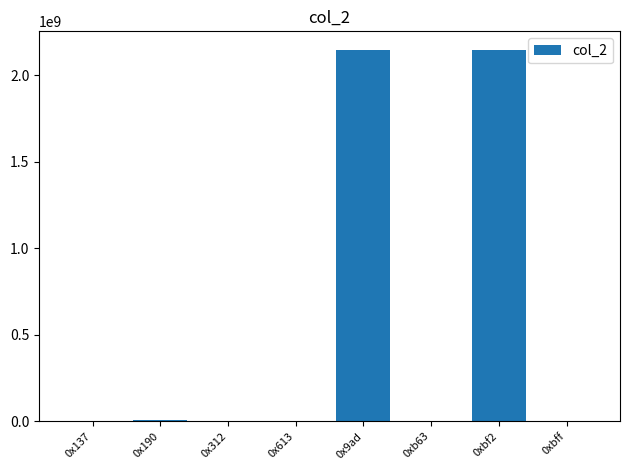

The chart shows a value of 6370614 at 0x190. True or false?

True